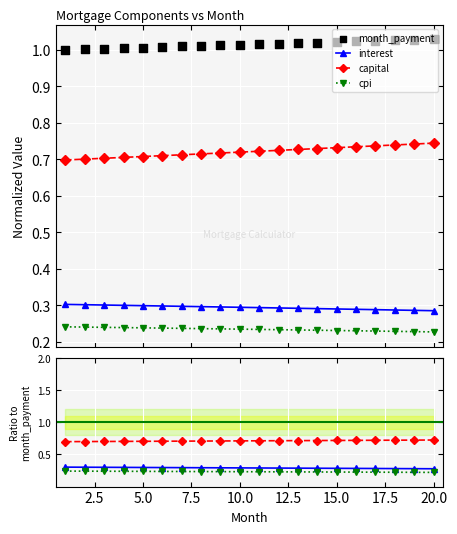

At which category is the sum across all series the highest?

20.0